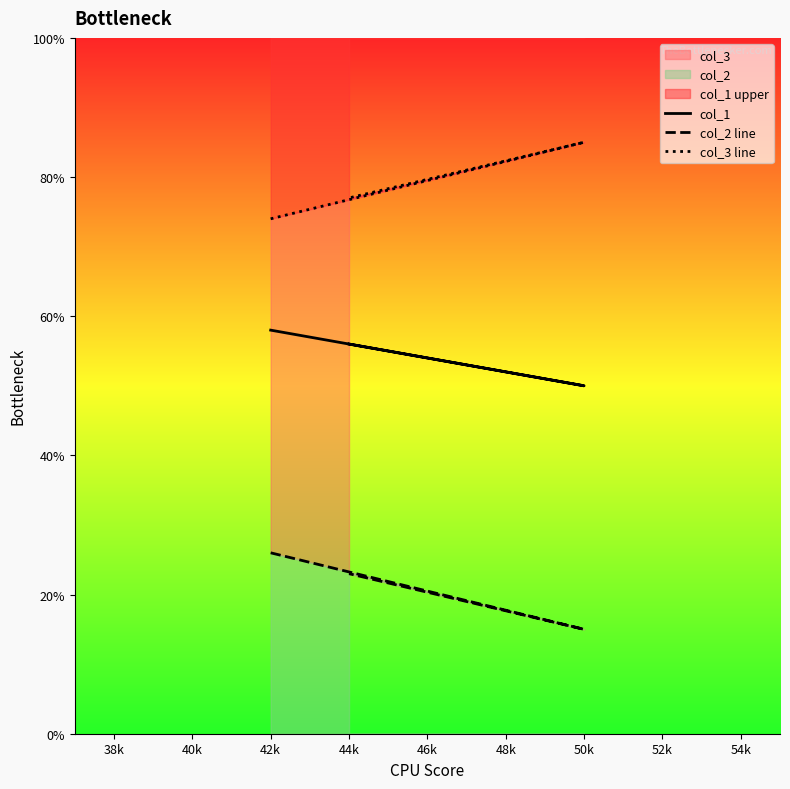

What is the minimum value for col_3 line?

74